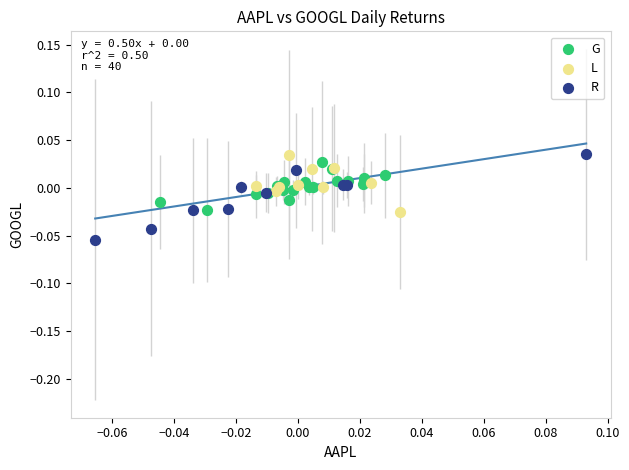

Which series has the widest spread of Y values?

R